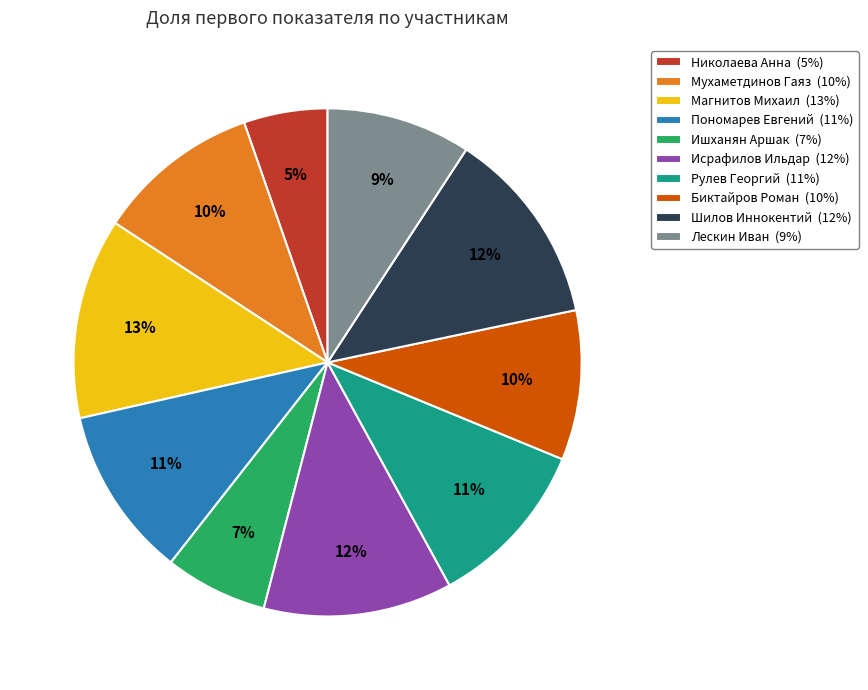

Is it true that Мухаметдинов Гаяз is 16% of the pie?

False